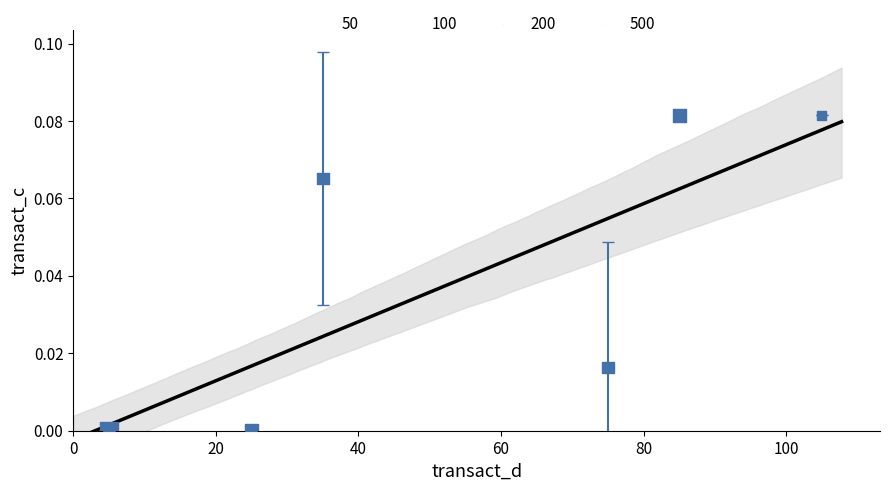

What is the average X value?

55.0